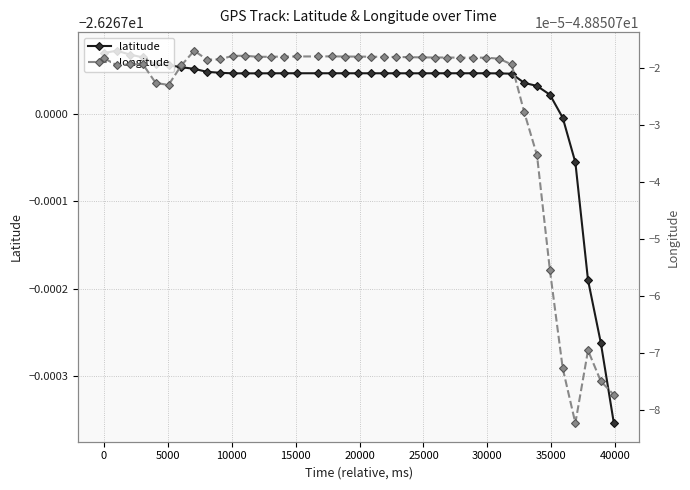

Reading left to right, list all the values displayed in this chart.

latitude: -26.3	-26.3	-26.3	-26.3	-26.3	-26.3	-26.3	-26.3	-26.3	-26.3	-26.3	-26.3	-26.3	-26.3	-26.3	-26.3	-26.3	-26.3	-26.3	-26.3	-26.3	-26.3	-26.3	-26.3	-26.3	-26.3	-26.3	-26.3	-26.3	-26.3	-26.3	-26.3	-26.3	-26.3	-26.3	-26.3	-26.3	-26.3	-26.3	-26.3
longitude: -48.9	-48.9	-48.9	-48.9	-48.9	-48.9	-48.9	-48.9	-48.9	-48.9	-48.9	-48.9	-48.9	-48.9	-48.9	-48.9	-48.9	-48.9	-48.9	-48.9	-48.9	-48.9	-48.9	-48.9	-48.9	-48.9	-48.9	-48.9	-48.9	-48.9	-48.9	-48.9	-48.9	-48.9	-48.9	-48.9	-48.9	-48.9	-48.9	-48.9